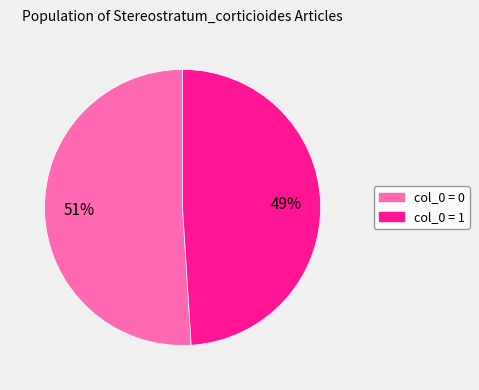

Which slice represents more than half of the pie?

col_0 = 0